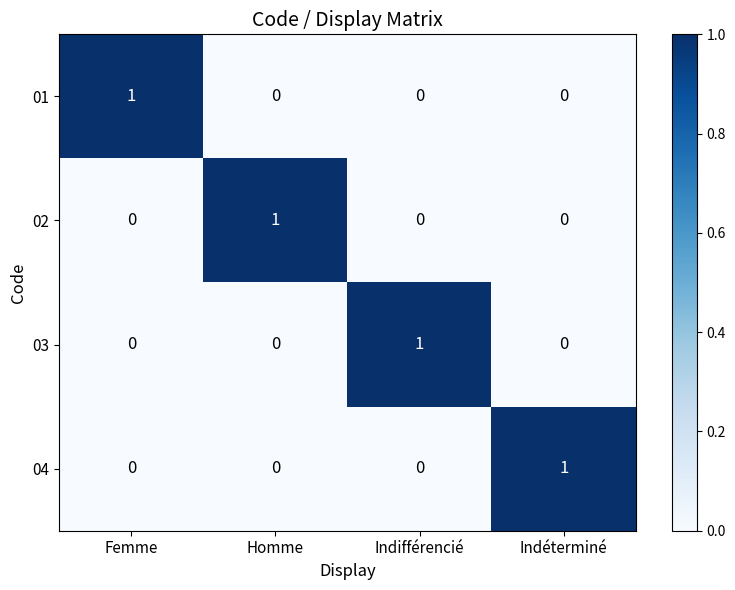

How many 04 values are between 0 and 1?

4